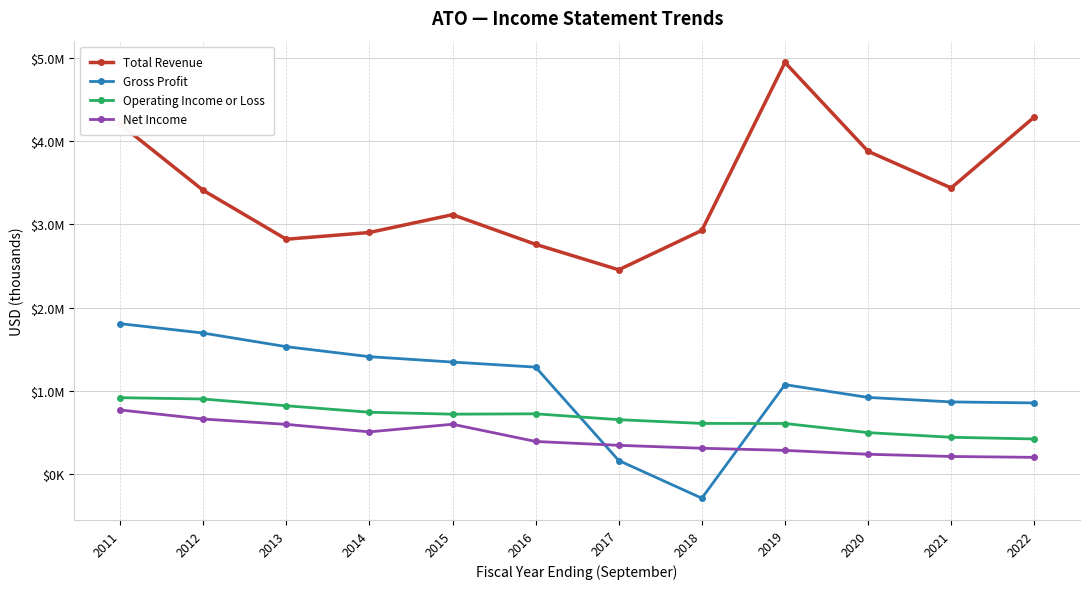

Does the chart have visible grid lines?

Yes